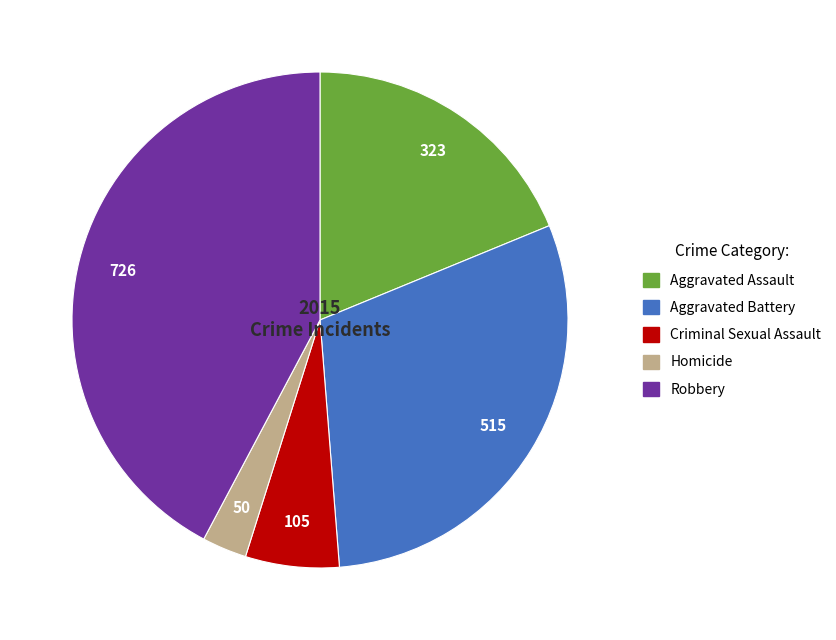

What is the ratio of the value at Aggravated Battery to the value at Aggravated Assault?

1.6